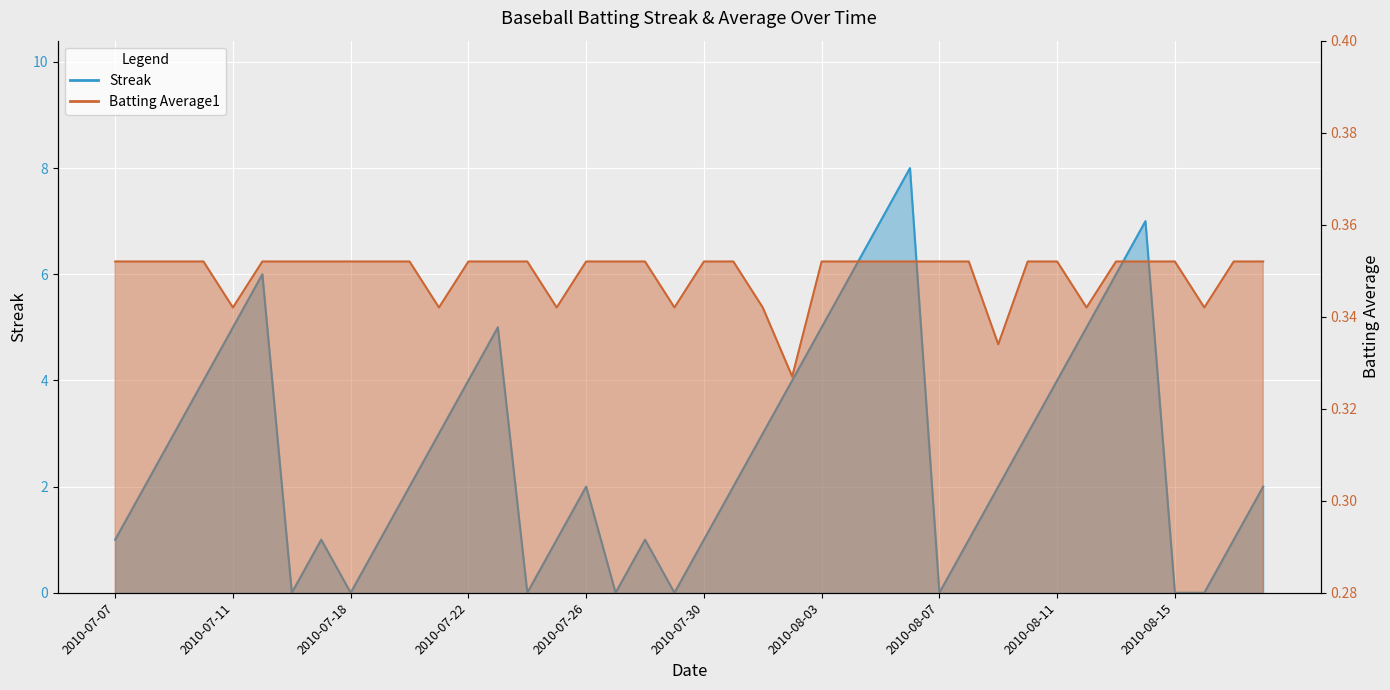

Count the number of data series in this chart.

2